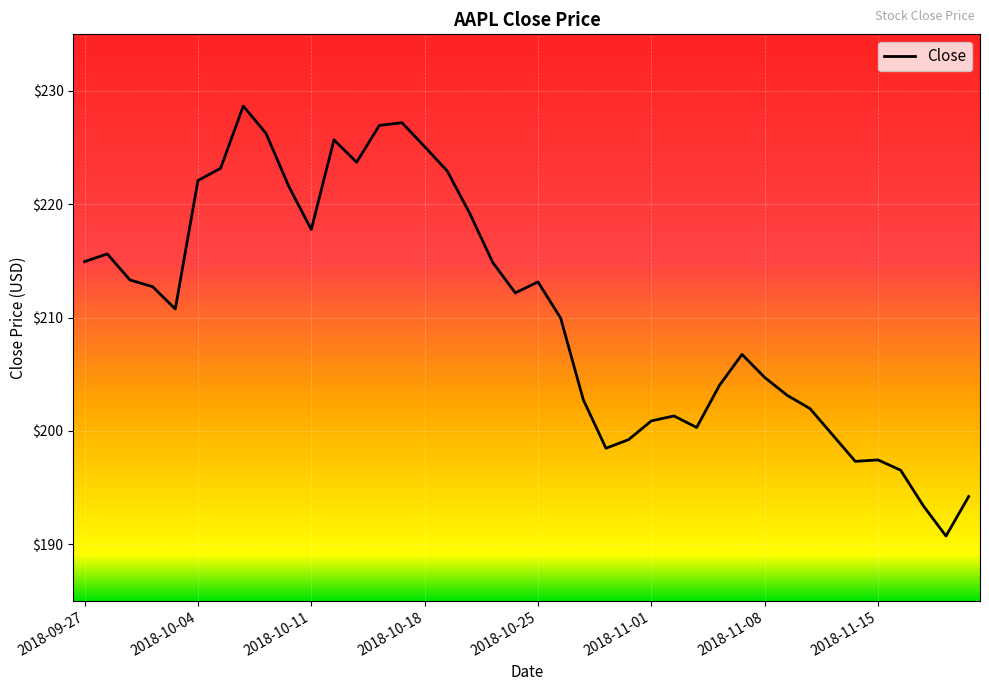

What is the average value?

210.5